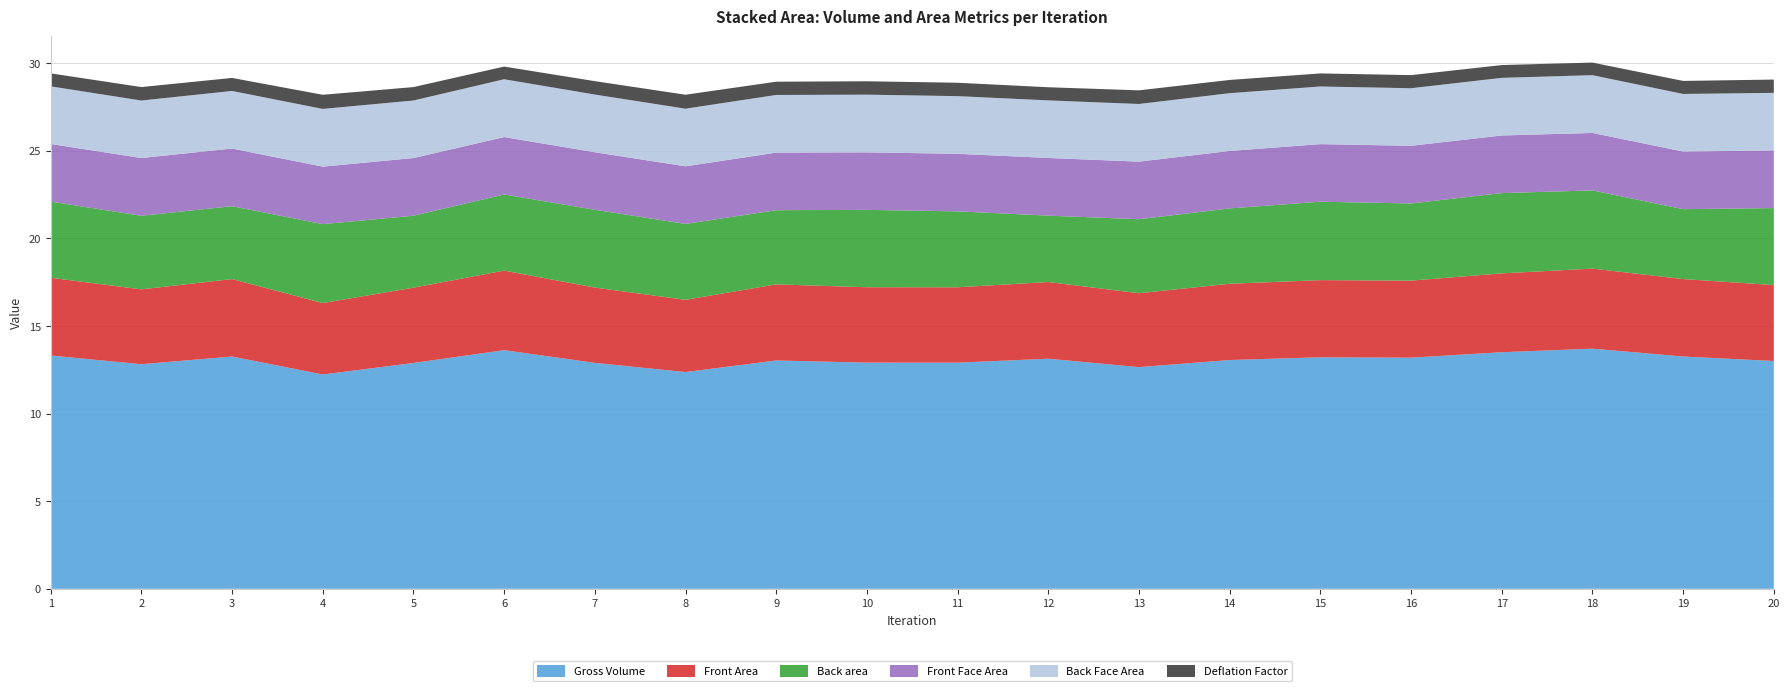

Reading left to right, what are all the values shown in this chart?

Front Area: 4.4	4.3	4.4	4.1	4.3	4.5	4.3	4.1	4.3	4.3	4.3	4.4	4.2	4.4	4.4	4.4	4.5	4.6	4.4	4.3
Back area: 4.3	4.2	4.2	4.5	4.1	4.3	4.4	4.3	4.2	4.4	4.3	3.8	4.2	4.3	4.5	4.4	4.6	4.5	4.0	4.4
Front Face Area: 3.3	3.3	3.3	3.3	3.3	3.3	3.3	3.3	3.3	3.3	3.3	3.3	3.3	3.3	3.3	3.3	3.3	3.3	3.3	3.3
Back Face Area: 3.3	3.3	3.3	3.3	3.3	3.3	3.3	3.3	3.3	3.3	3.3	3.3	3.3	3.3	3.3	3.3	3.3	3.3	3.3	3.3
Gross Volume: 13.3	12.8	13.3	12.2	12.9	13.6	12.9	12.4	13.0	12.9	12.9	13.1	12.7	13.1	13.2	13.2	13.5	13.7	13.3	13.0
Deflation Factor: 0.7	0.8	0.7	0.8	0.8	0.7	0.8	0.8	0.8	0.8	0.8	0.8	0.8	0.8	0.7	0.7	0.7	0.7	0.7	0.8